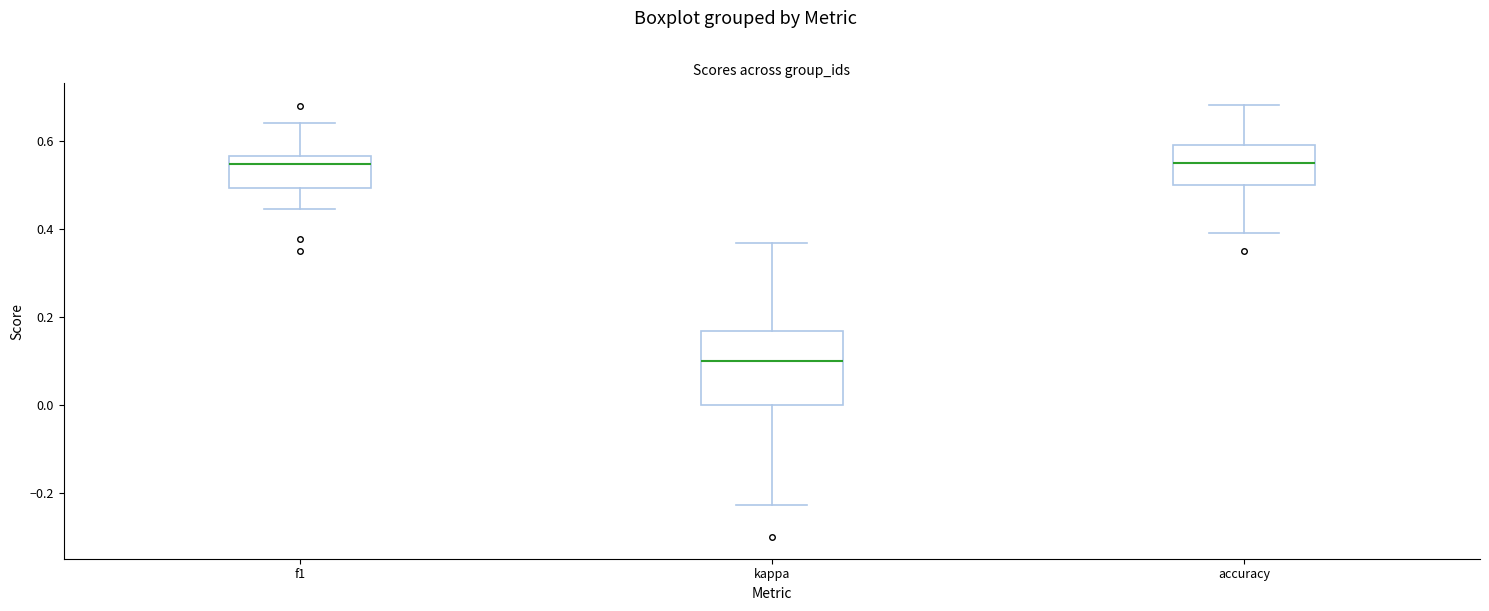

Reading left to right, read every box against the y-axis: the position of its median line, the range the box covers, and the ends of its whiskers. The values are not printed on the chart, so give them approximately, as read against the axis.

f1: median 0.54, box 0.50 to 0.56, whiskers 0.44 to 0.64
kappa: median 0.10, box 0.00 to 0.16, whiskers -0.22 to 0.36
accuracy: median 0.56, box 0.50 to 0.60, whiskers 0.38 to 0.68